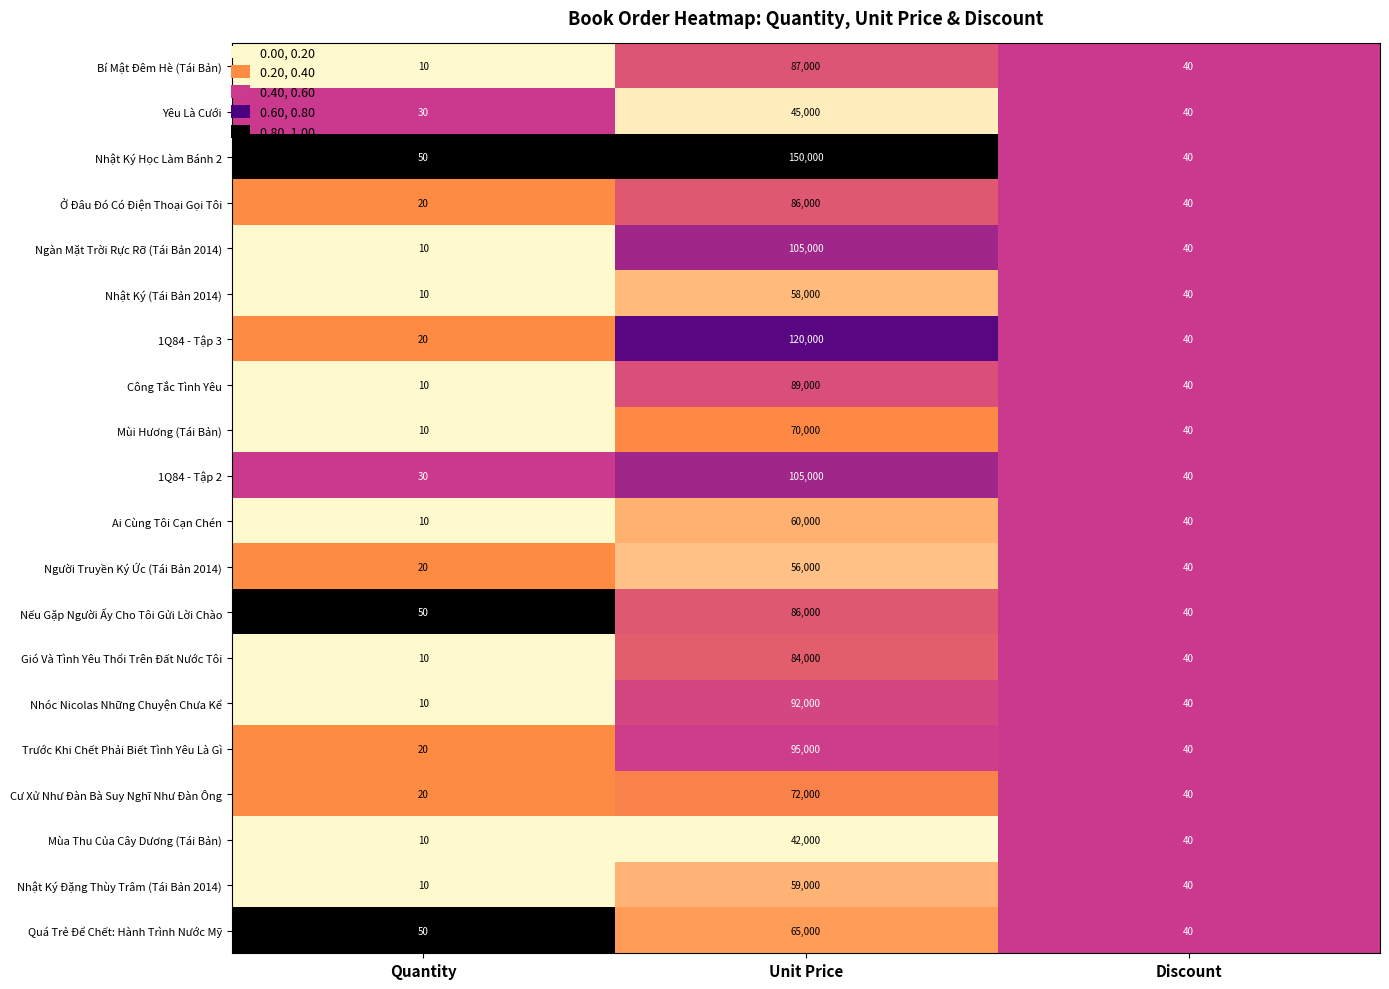

At which category is the sum across all series the highest?

Unit Price